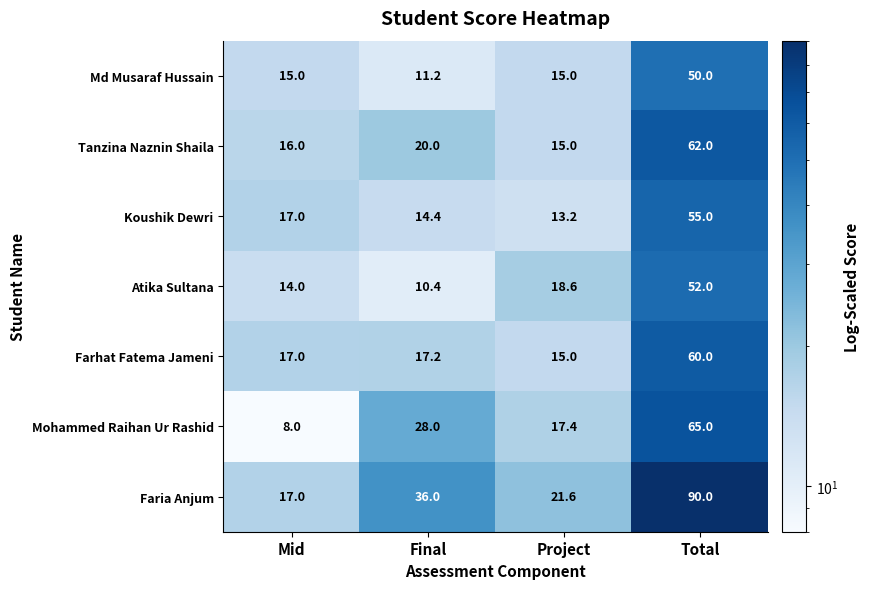

What is the difference between the highest and lowest values at Final?

25.6